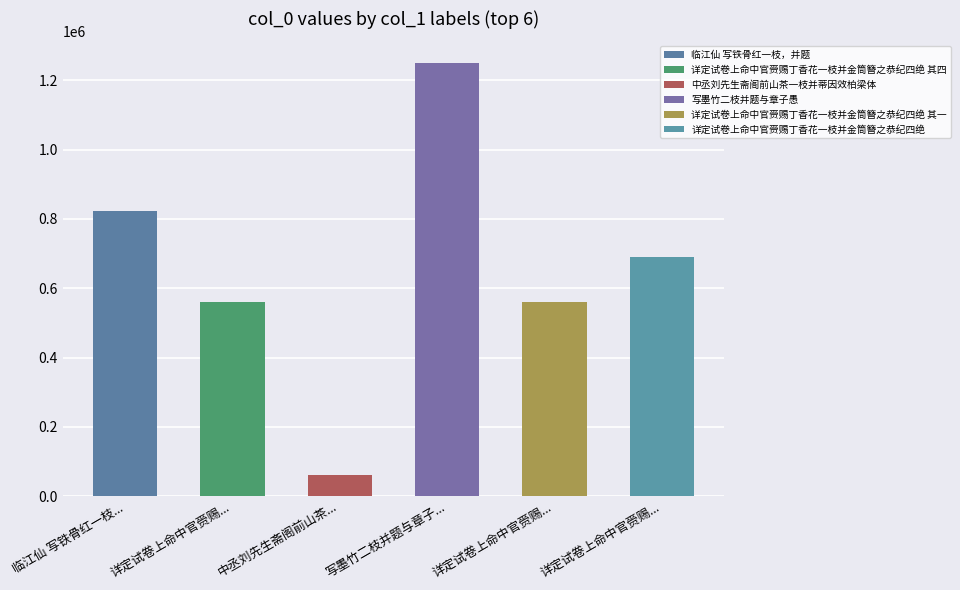

Is it true that the value at 详定试卷上命中官赍赐丁香花一枝并金筒簪之恭纪四绝 其三 is 778265?

False